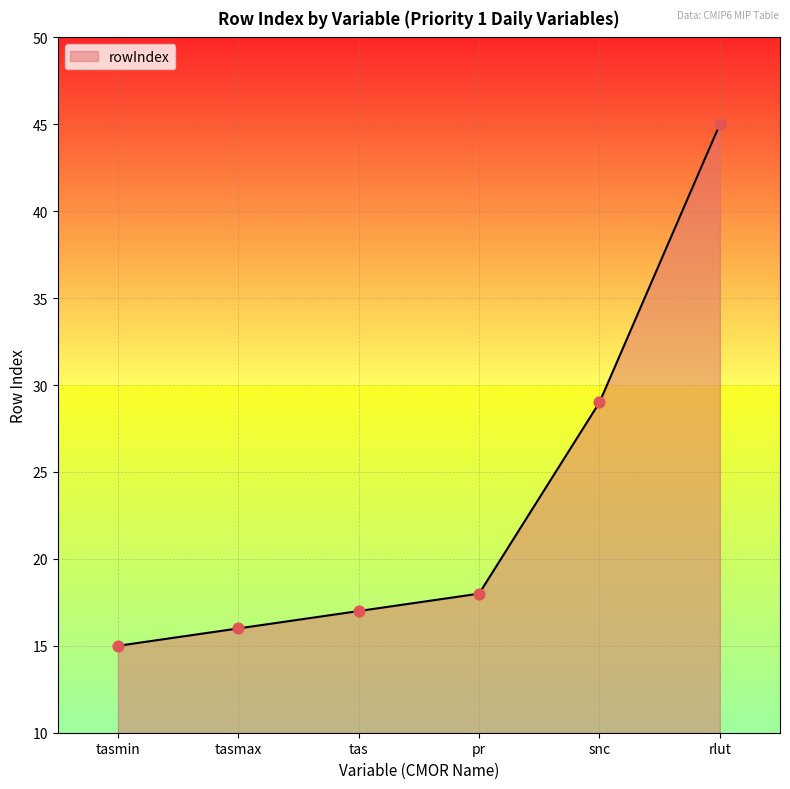

Which has a higher value, tasmax or snc?

snc